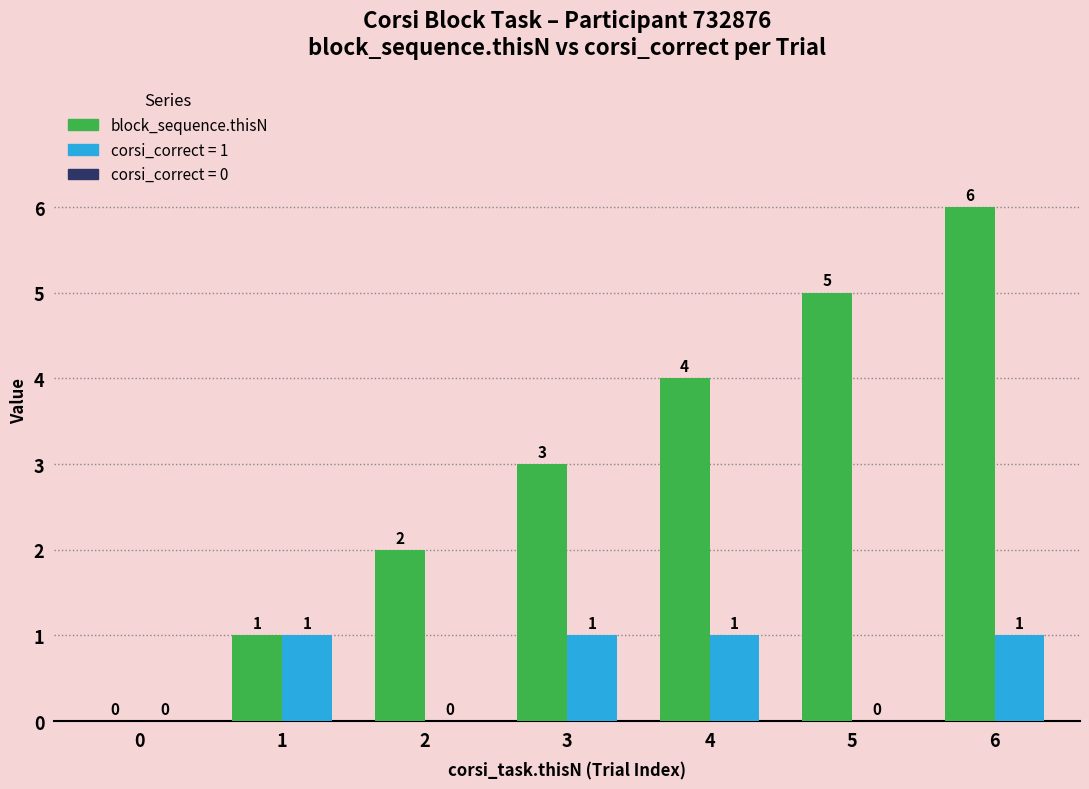

At which category is the sum across all series the highest?

6